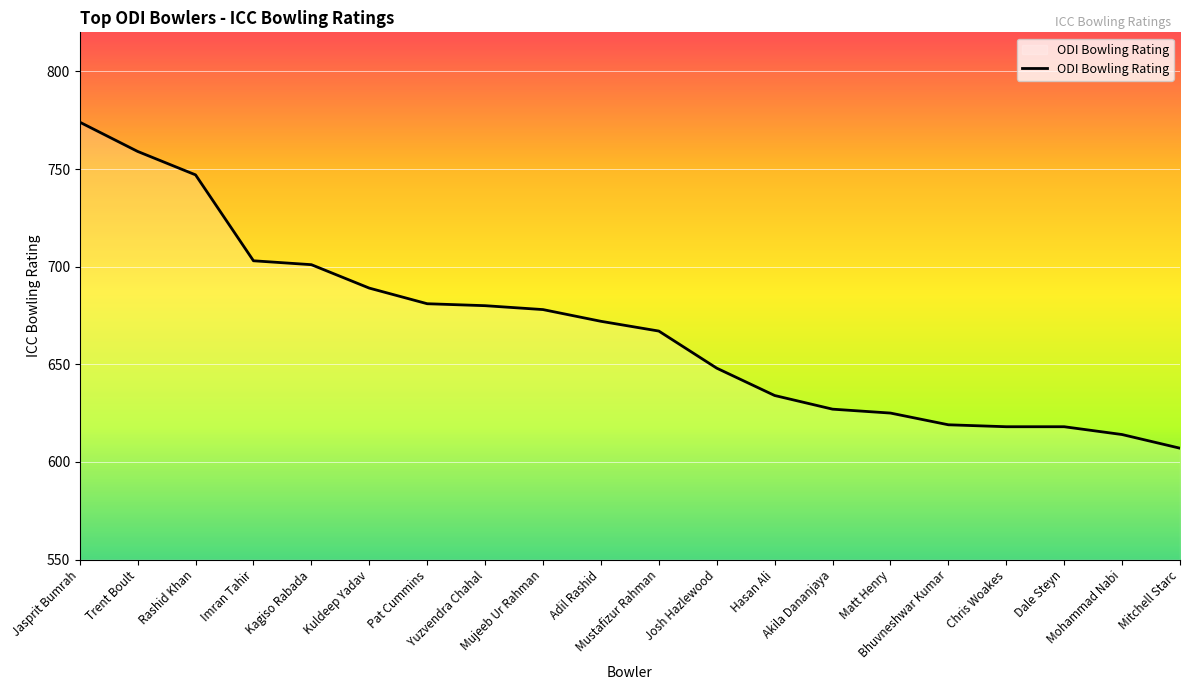

The chart shows a value of 618 at Chris Woakes. True or false?

True